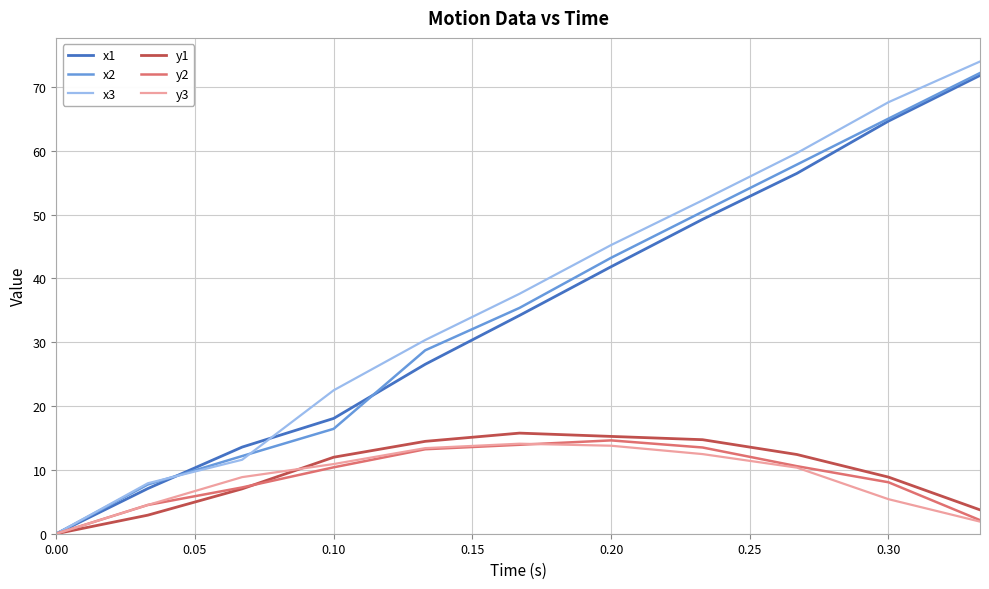

What is the maximum value for y1?

15.8